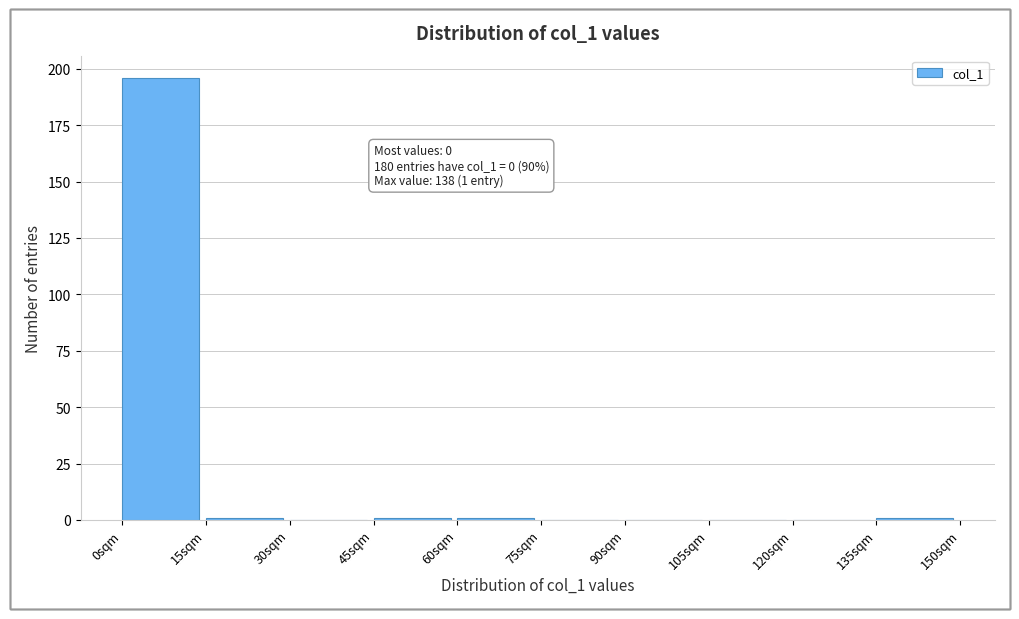

Over which range of the x-axis is the bar tallest?

0 to 15